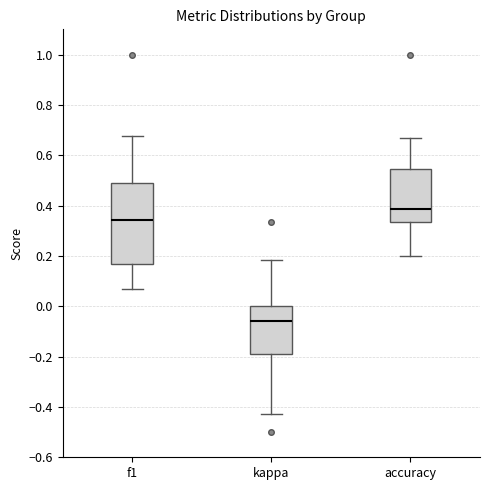

Comparing the boxes themselves (not the whiskers), which one is the tallest?

f1